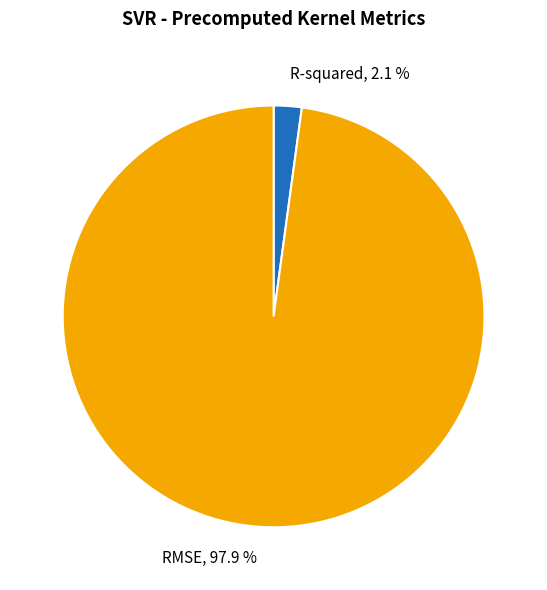

Is it true that RMSE is 89% of the pie?

False